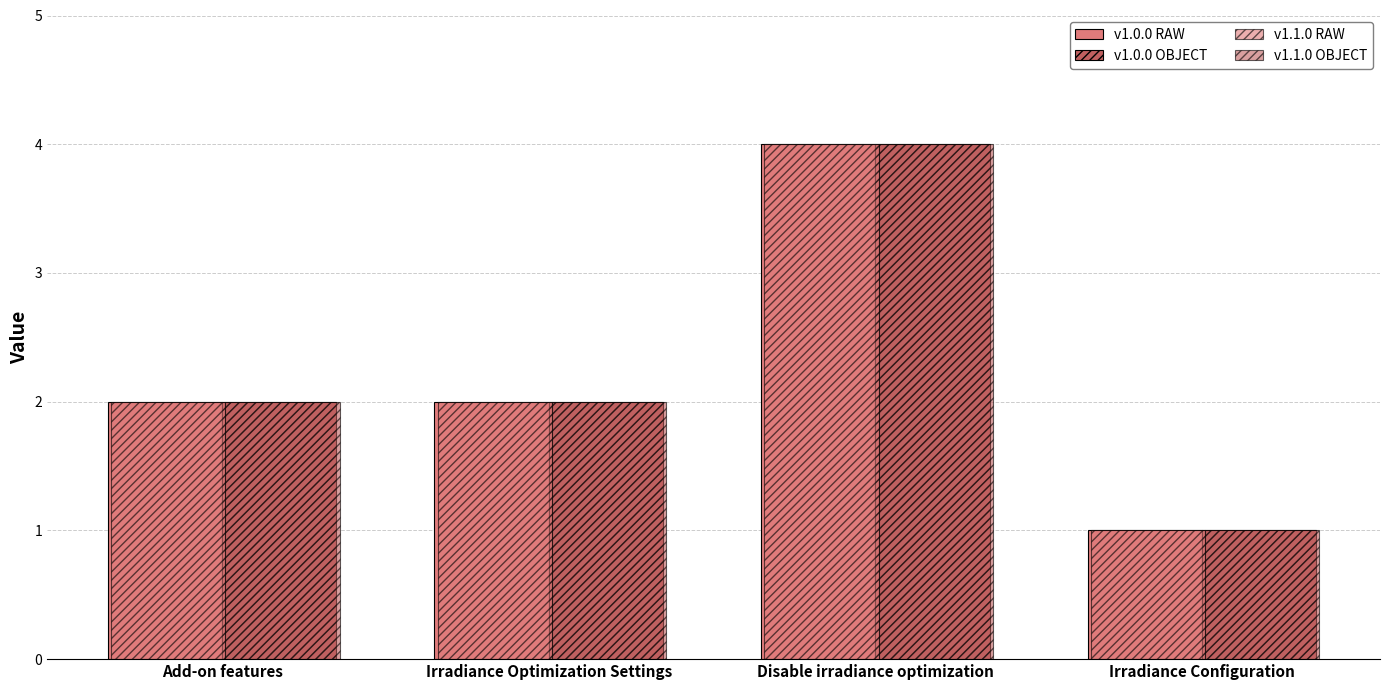

True or false: v1.0.0 RAW has a value of 1 at Irradiance Configuration.

False